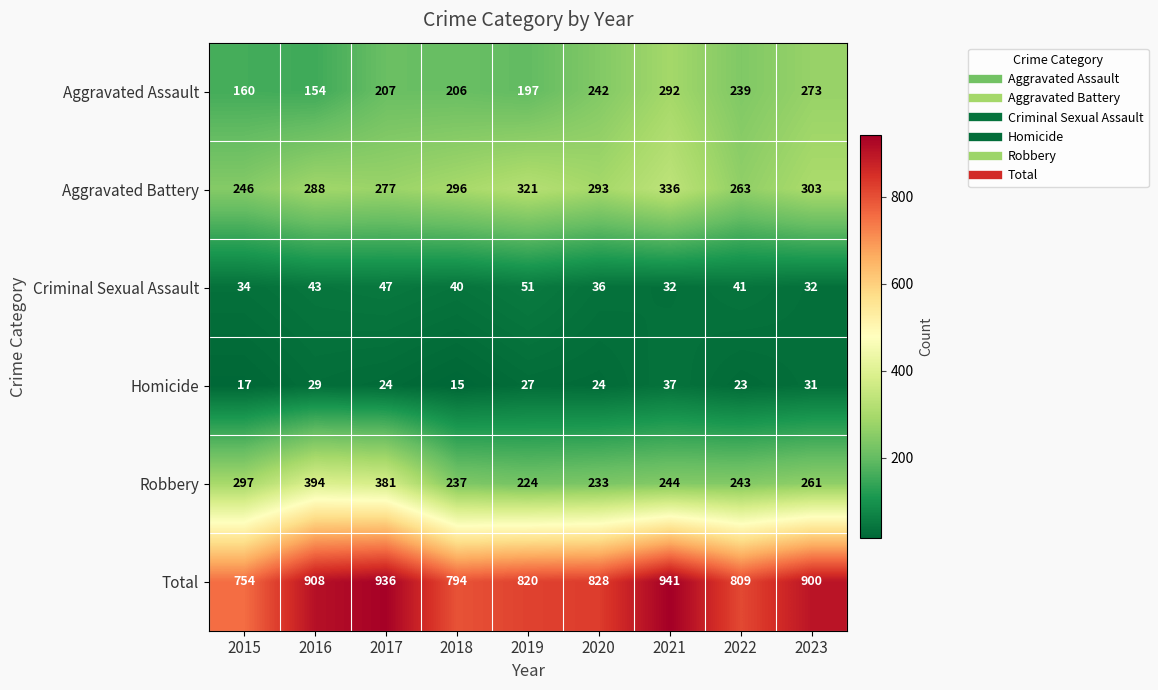

True or false: Aggravated Assault has a value of 197 at 2019.

True